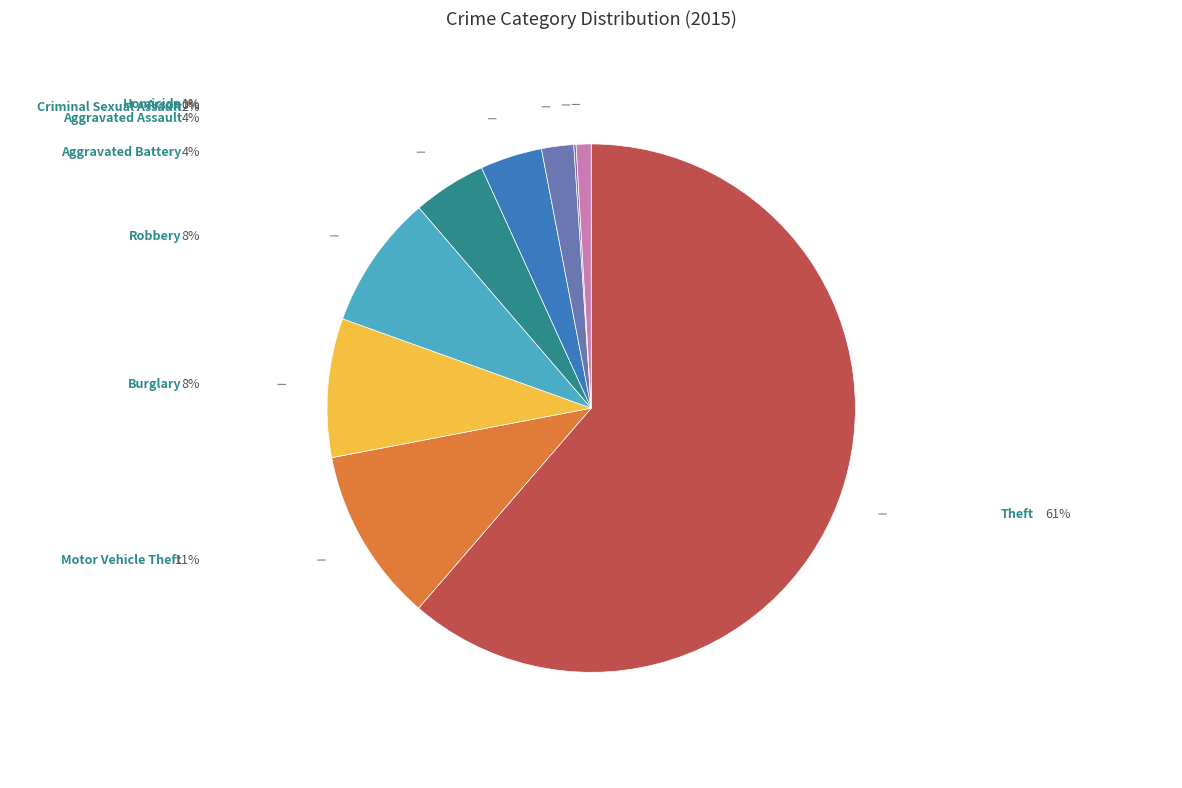

To the nearest percent, what percentage of the pie is Motor Vehicle Theft?

11%